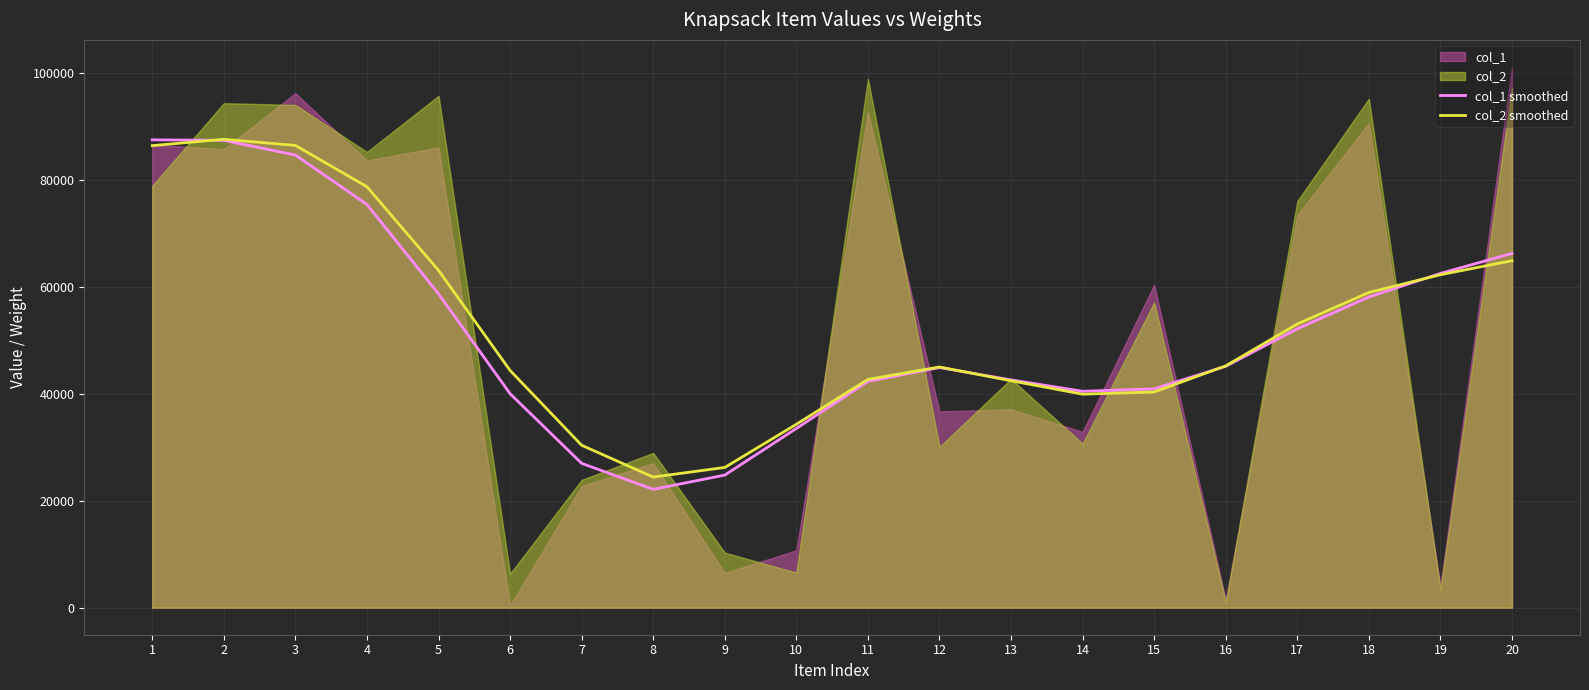

True or false: col_1 smoothed and col_2 smoothed cross at least once.

True